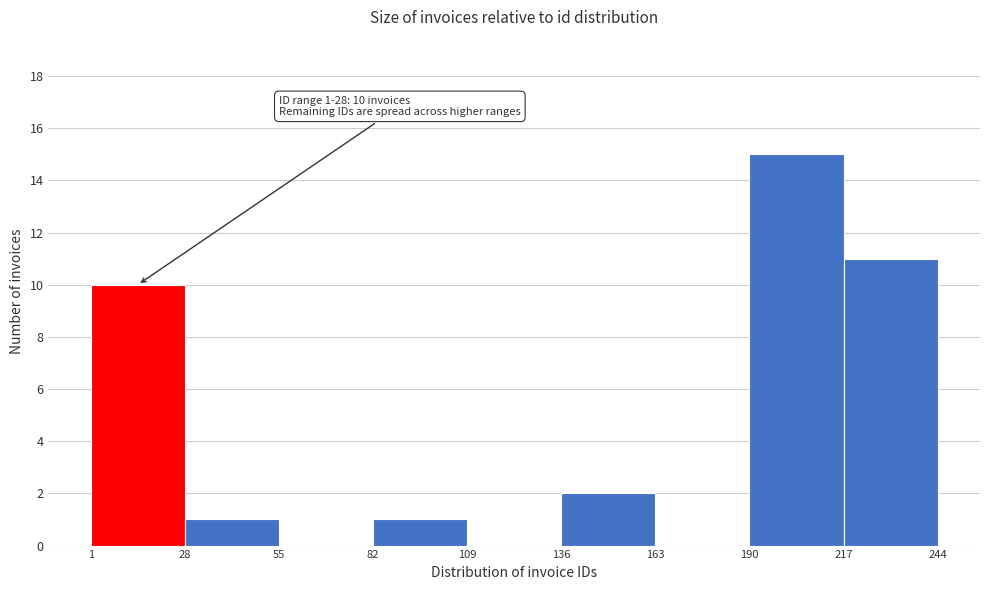

Which range on the x-axis has the tallest bar?

190 to 217